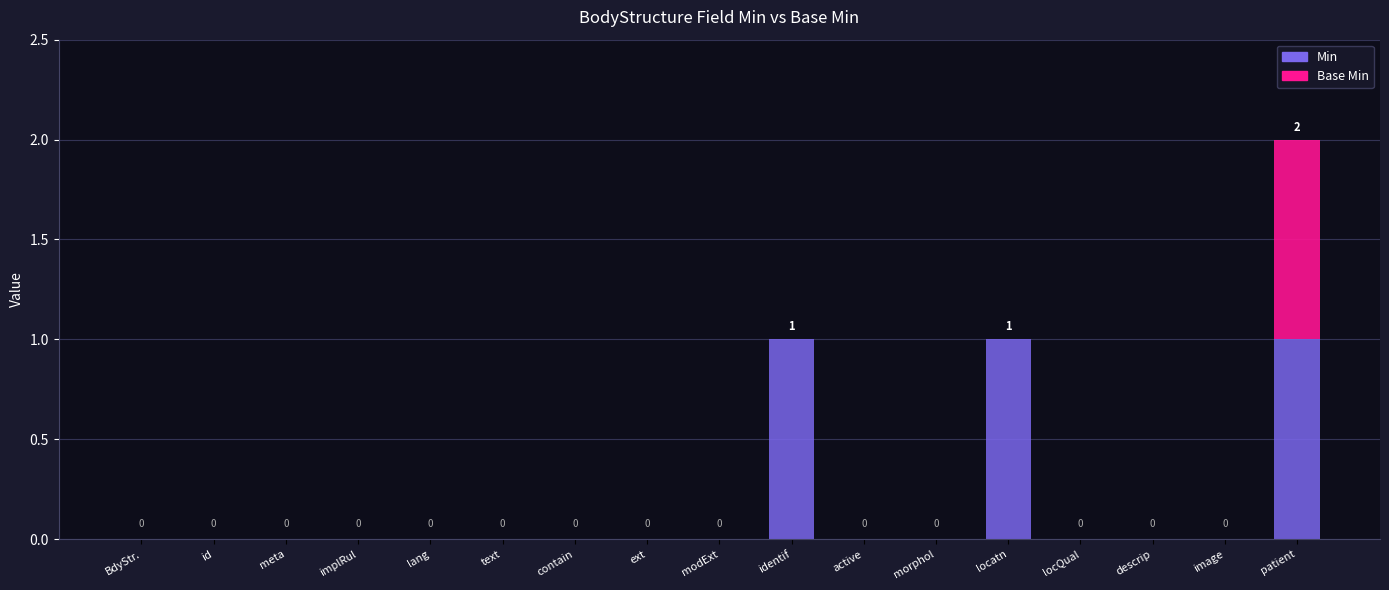

Does the chart contain stacked bars?

Yes